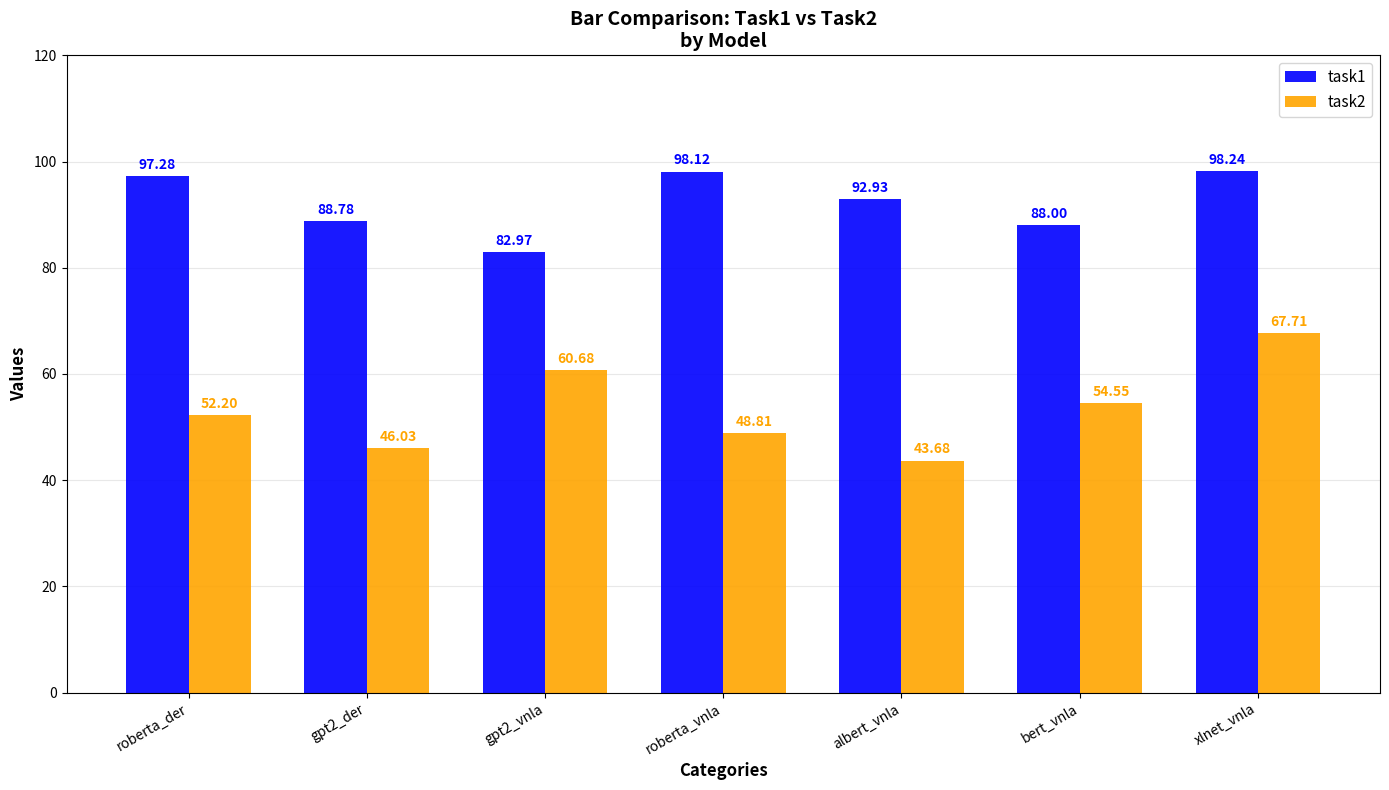

Rank the series by their maximum value, from highest to lowest.

task1, task2